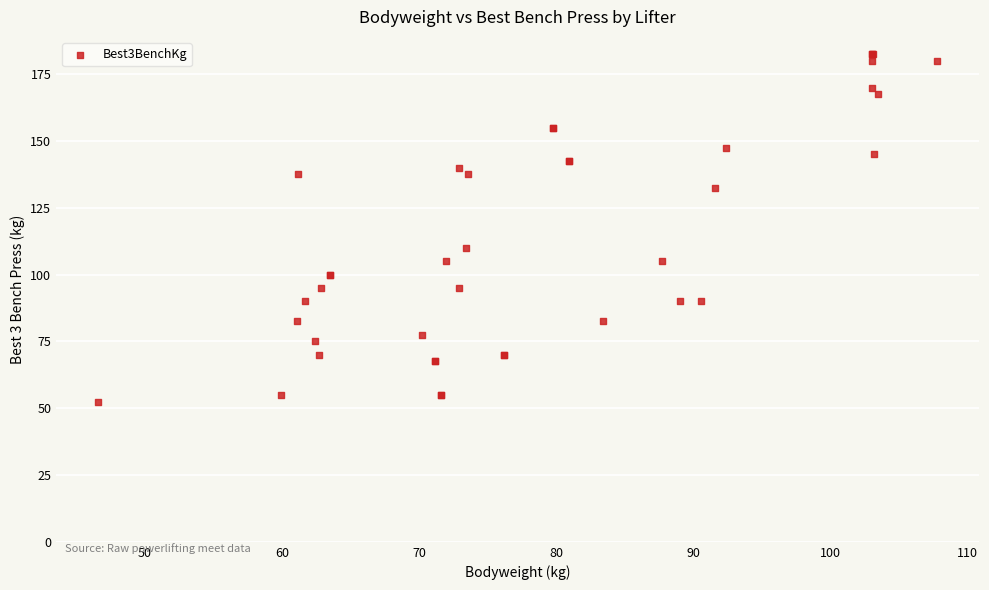

What Y value in the scatter plot is closest to 117?

110.0